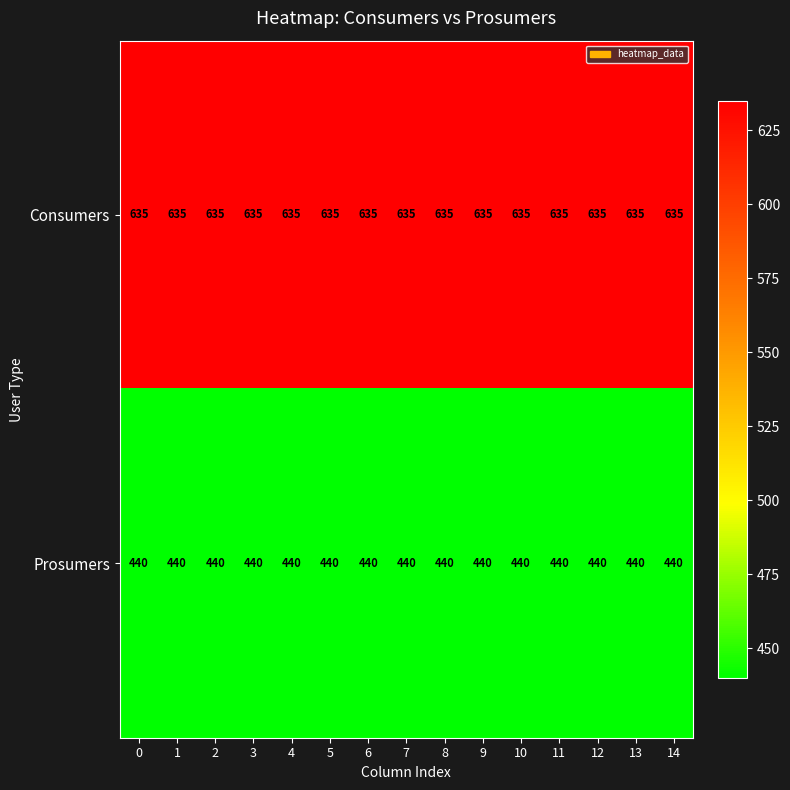

What is the sum of all Consumers values?

9525